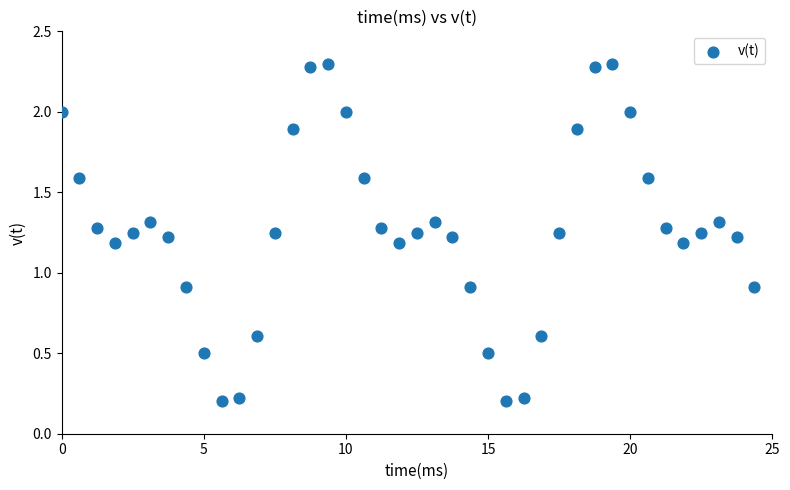

What is the range of Y values (max minus min)?

2.1